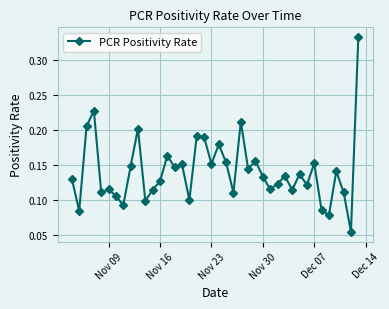

What is the sum of all values?

5.7